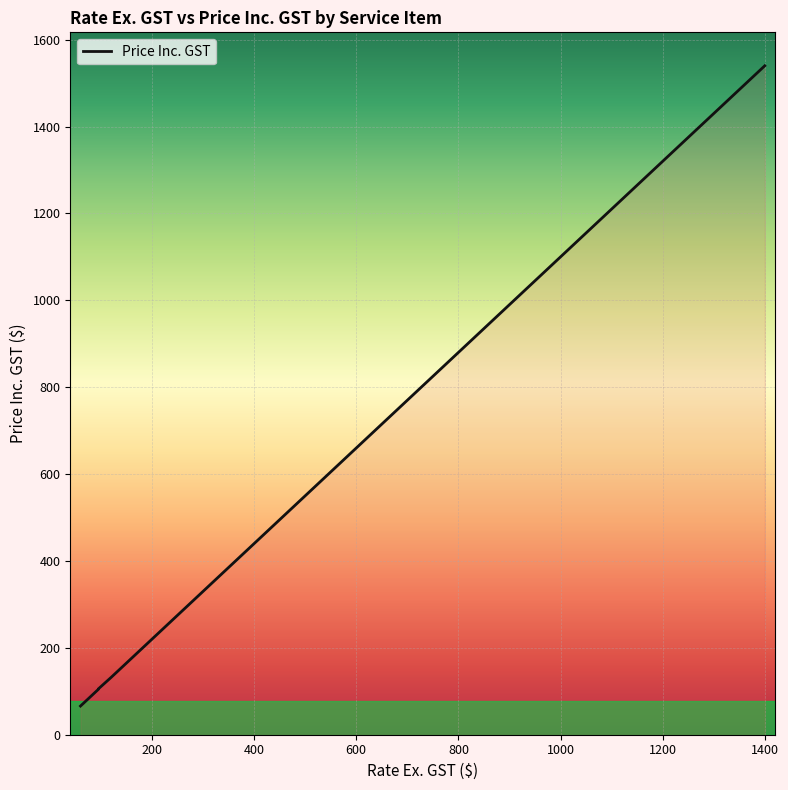

What is the difference between the second highest and second lowest values?

1292.5